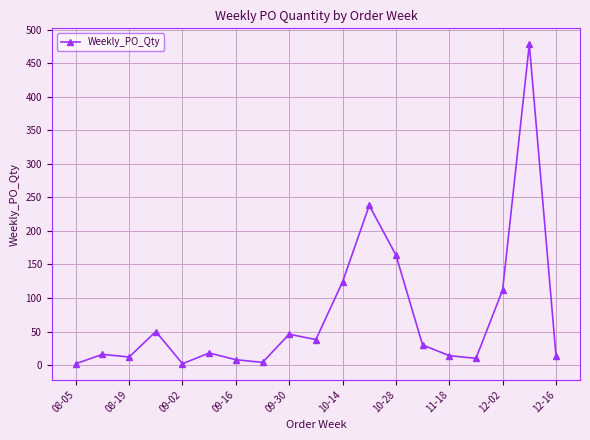

How many categories are shown in the chart?

19